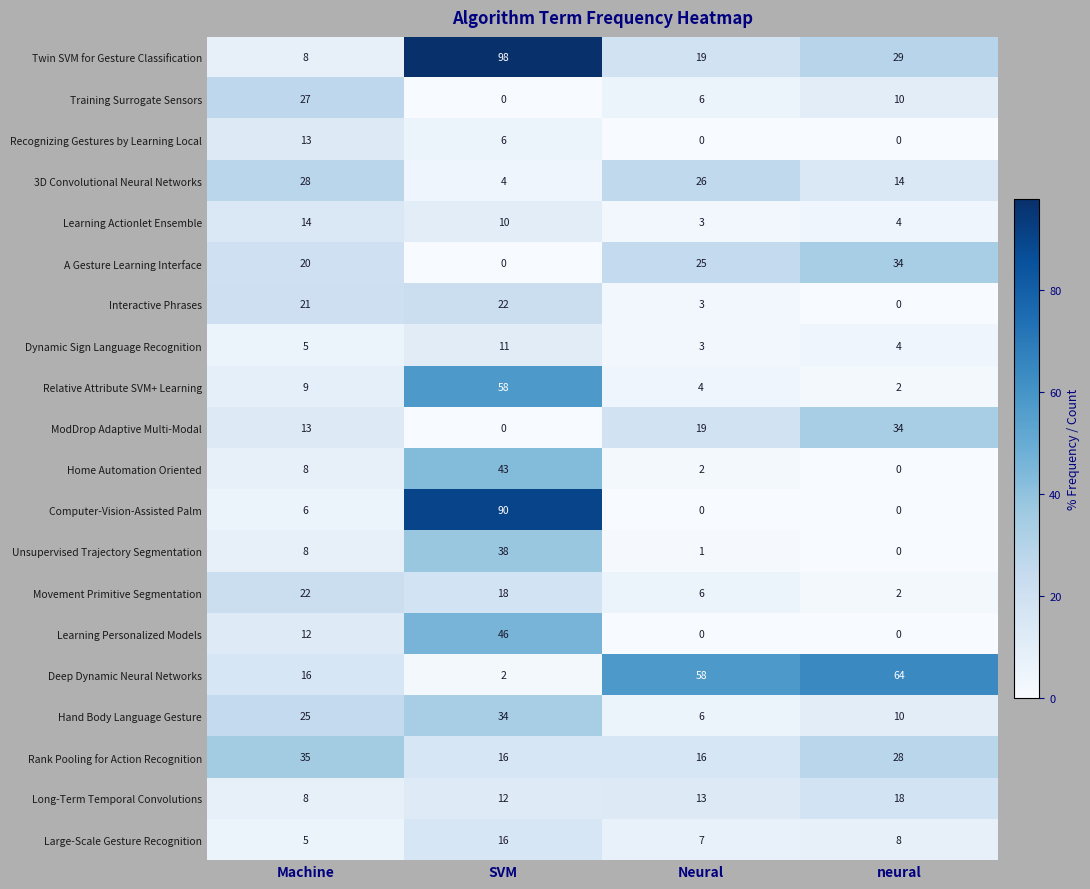

At how many categories does at least one series exceed 23?

4